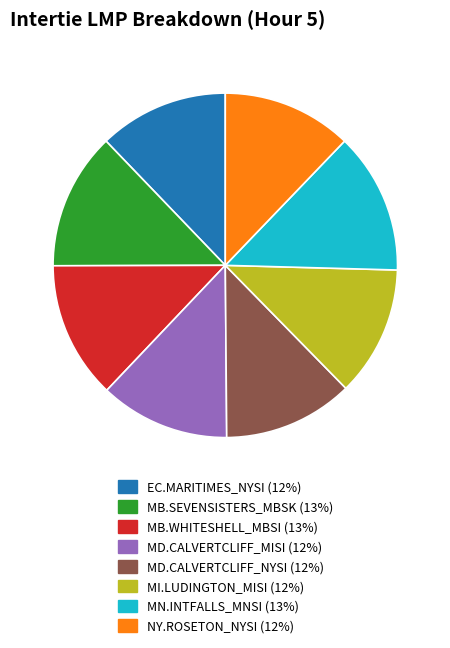

Count the number of slices in the pie.

8